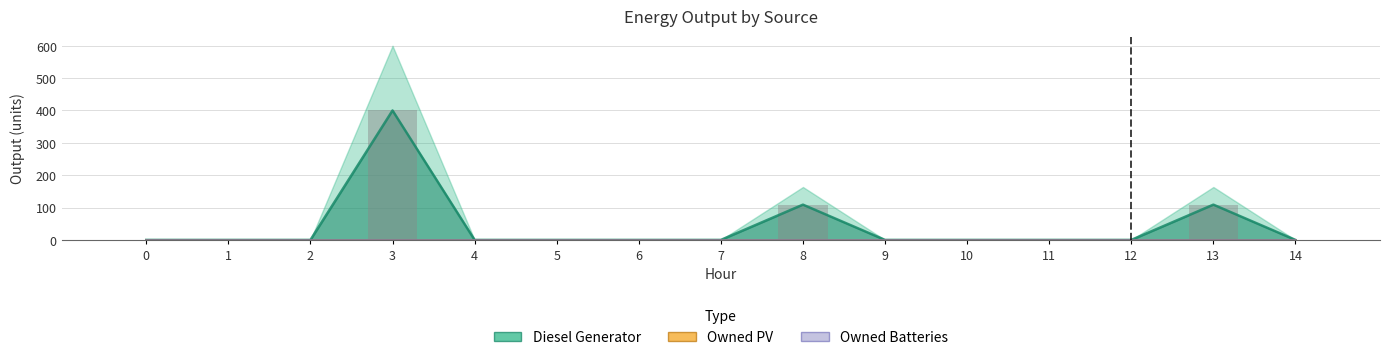

How many series are shown in this chart?

3